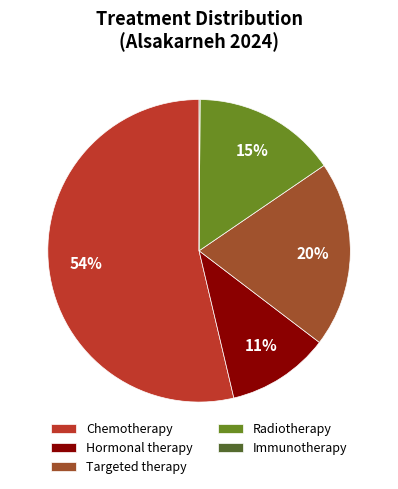

Between Chemotherapy and Radiotherapy, which is larger?

Chemotherapy